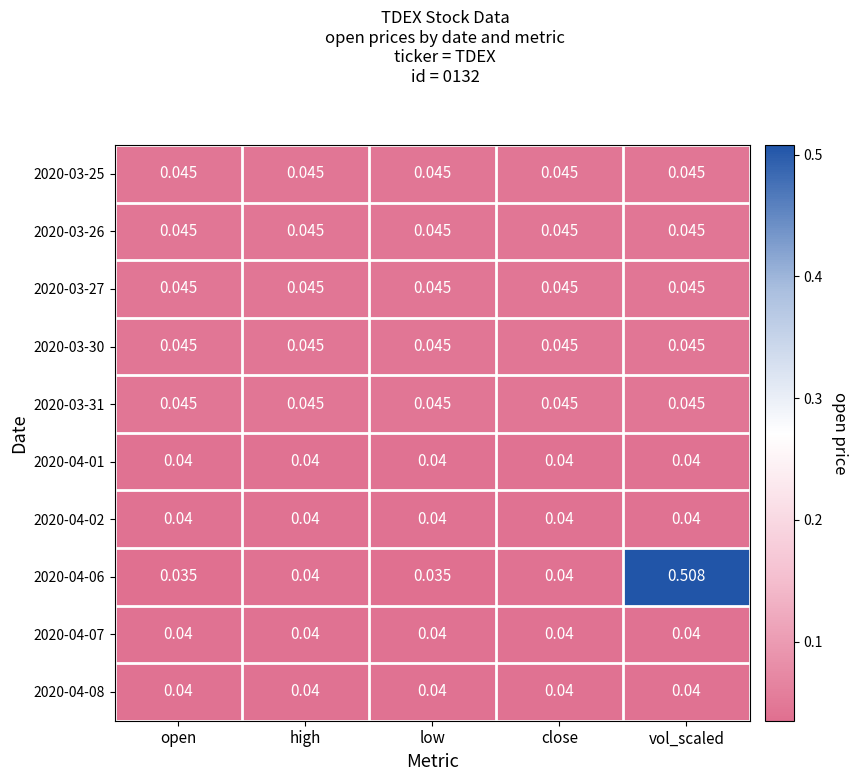

Which series has the widest spread of values?

2020-04-06